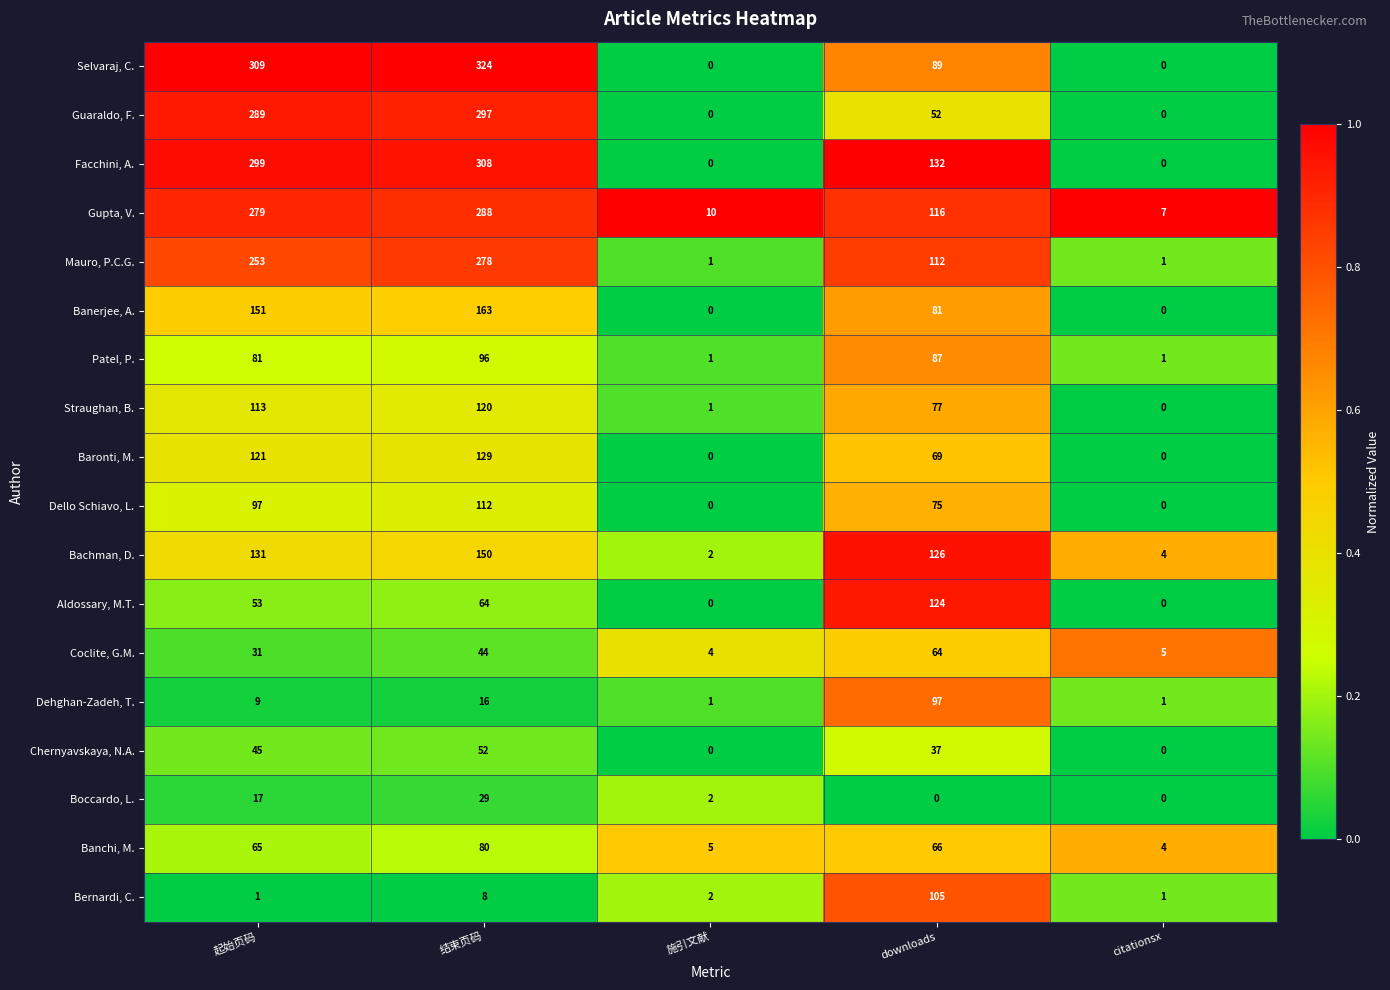

What is the difference between the second highest and second lowest values in the Facchini, A. series?

299